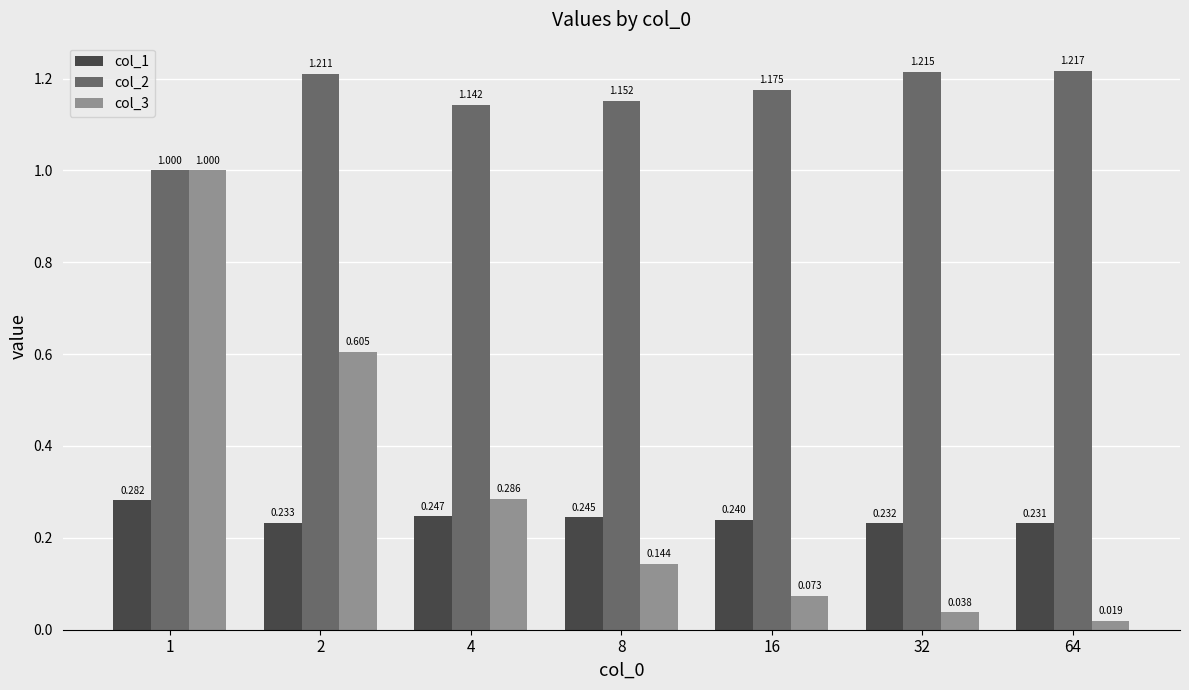

Is the value of col_1 at 2 greater than the value of col_2 at 16?

No